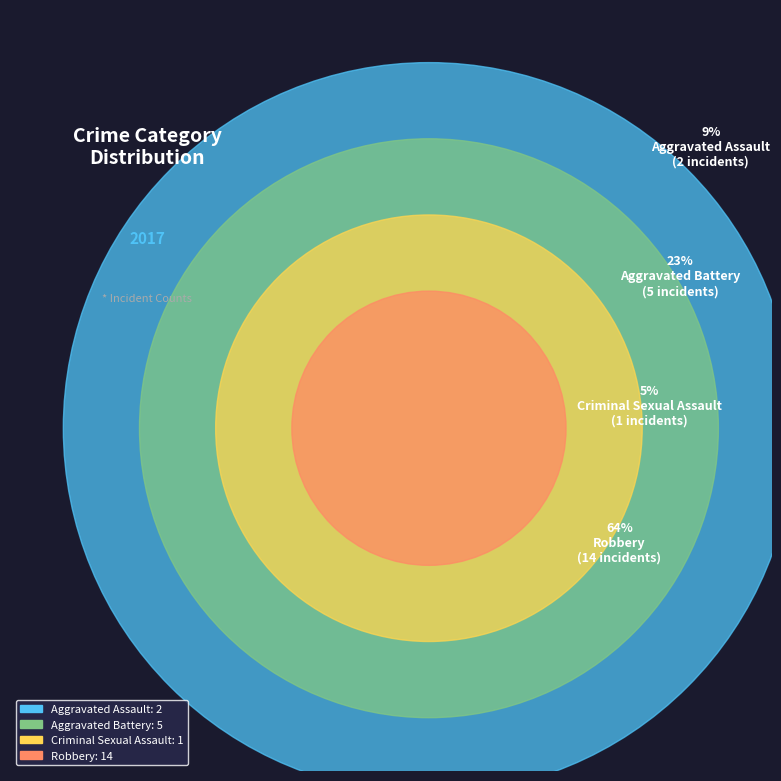

To the nearest percent, what percentage of the pie is Aggravated Battery?

23%